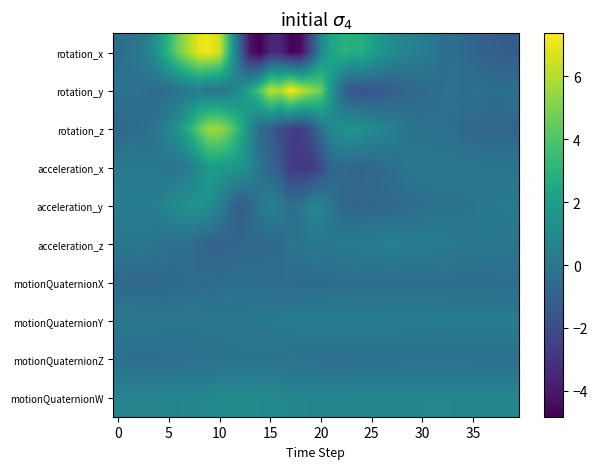

Count the number of categories in the chart.

40